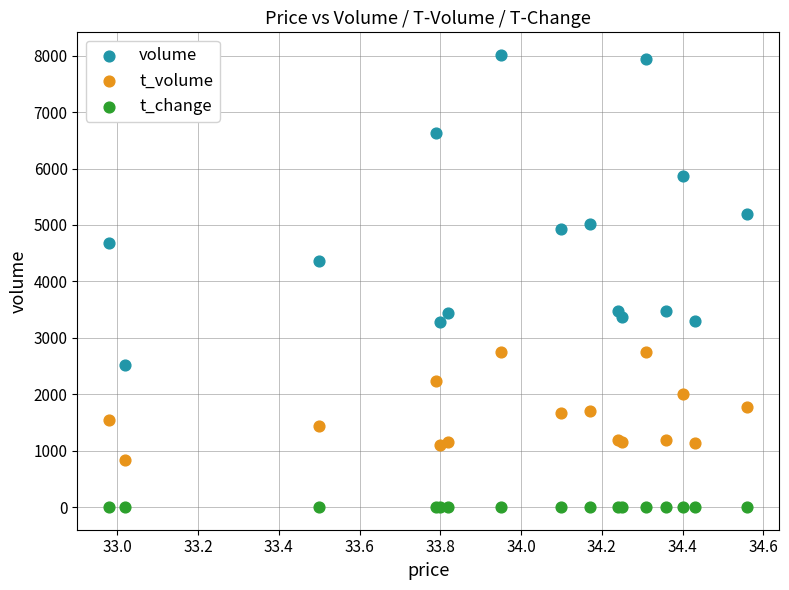

What is the X range (max minus min) for the scatter plot?

1.6